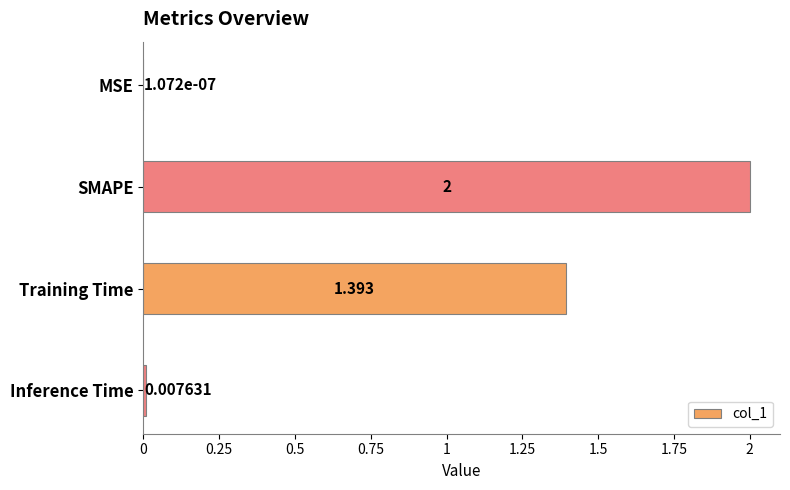

What is the greatest value displayed?

2.0